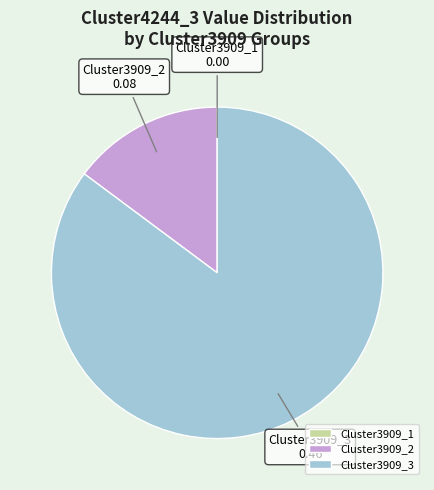

Which slice is the largest?

Cluster3909_3